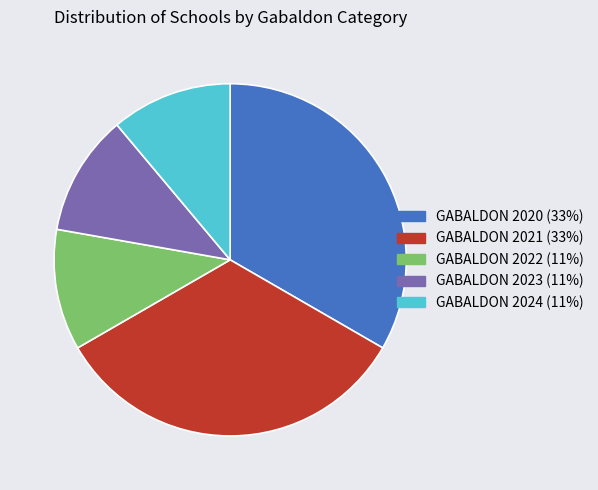

Which has a higher value, GABALDON 2020 or GABALDON 2023?

GABALDON 2020